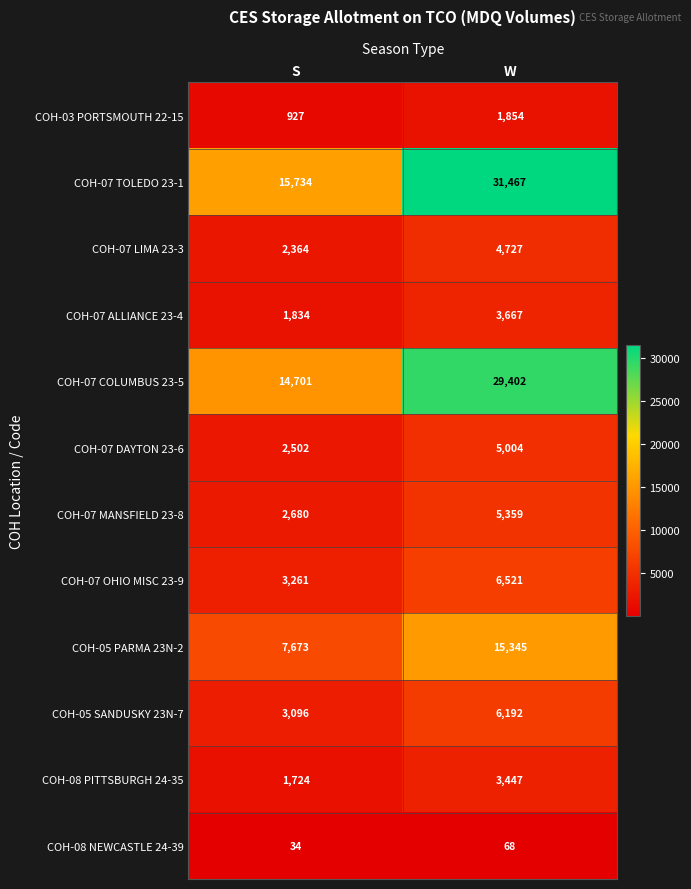

How many series are shown in this chart?

12